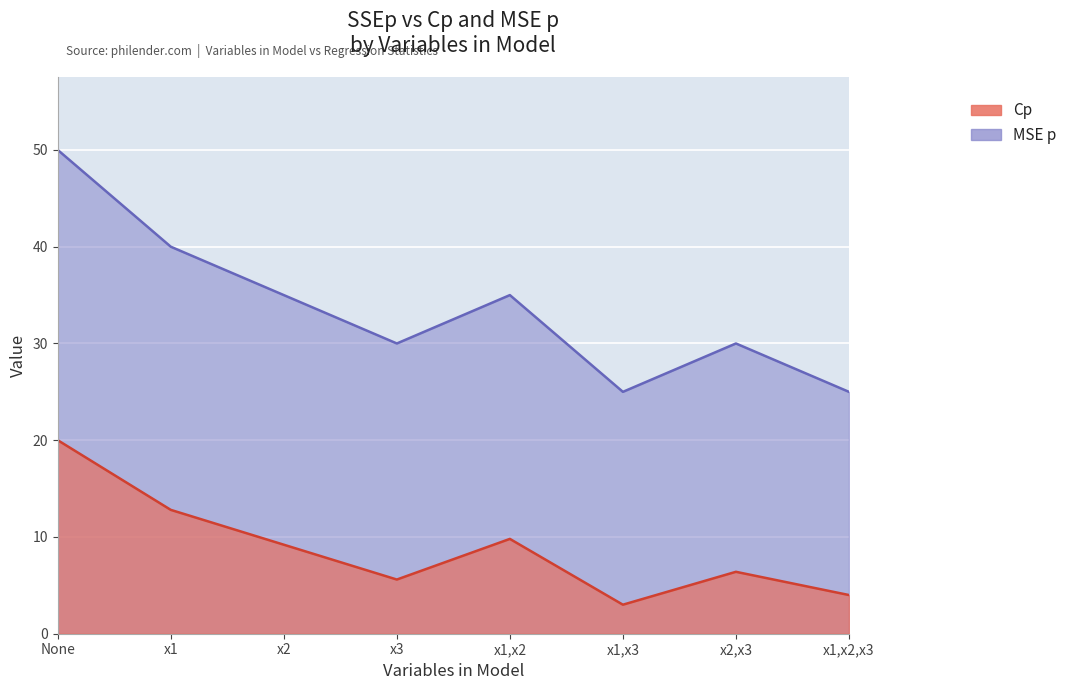

Count the number of categories in the chart.

8